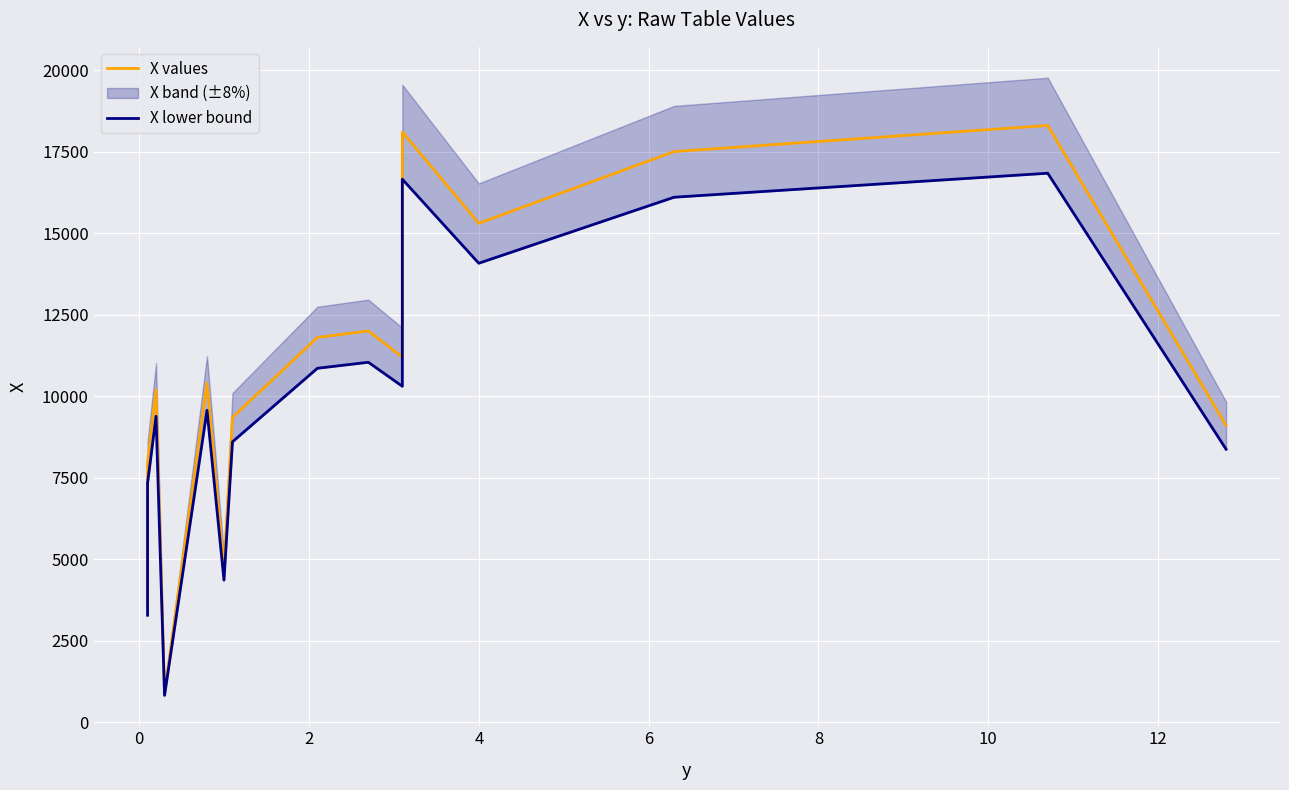

Does the chart display data point markers on the line(s)?

No